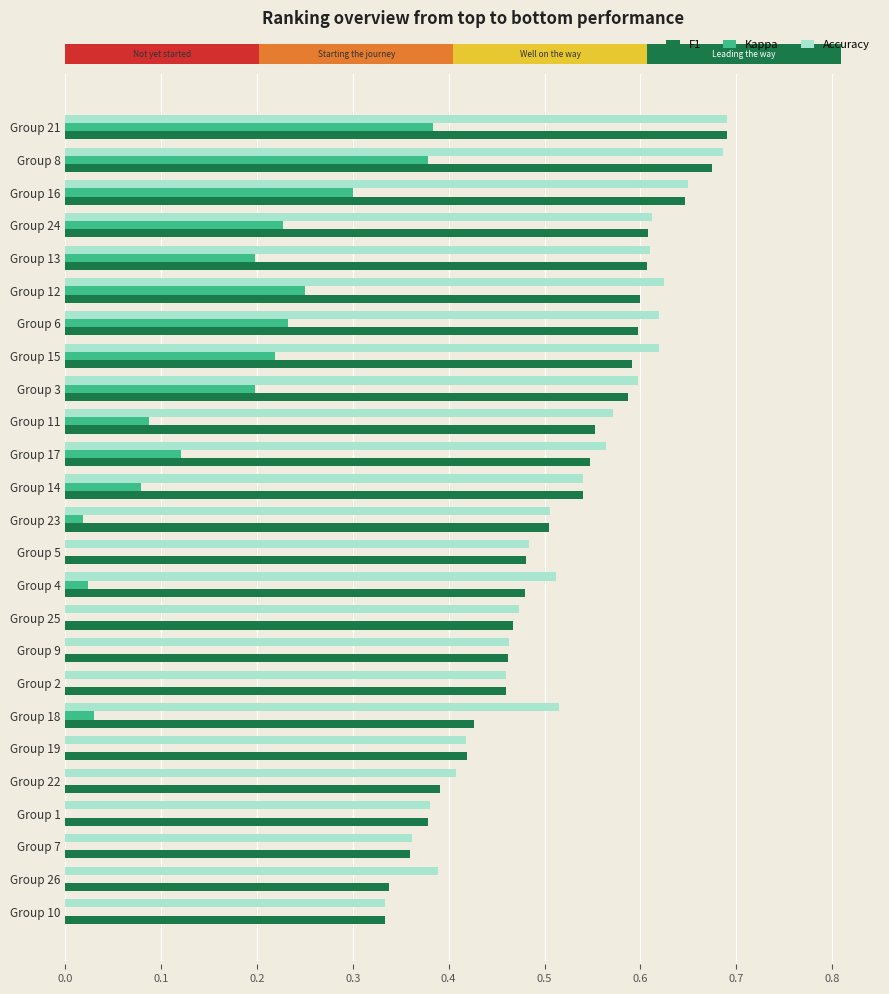

The Accuracy series shows 0.5 at Group 25. True or false?

True